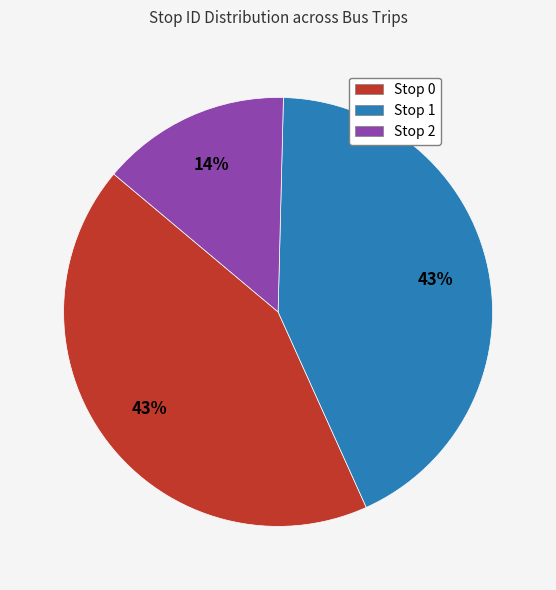

The Stop 2 slice represents 4% of the pie. True or false?

False